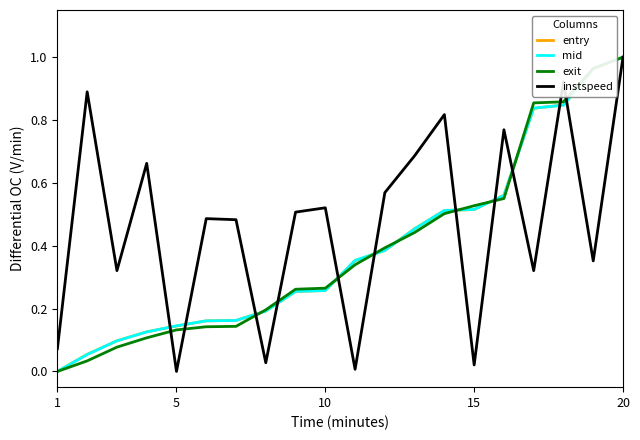

How many lines are shown in the chart?

4